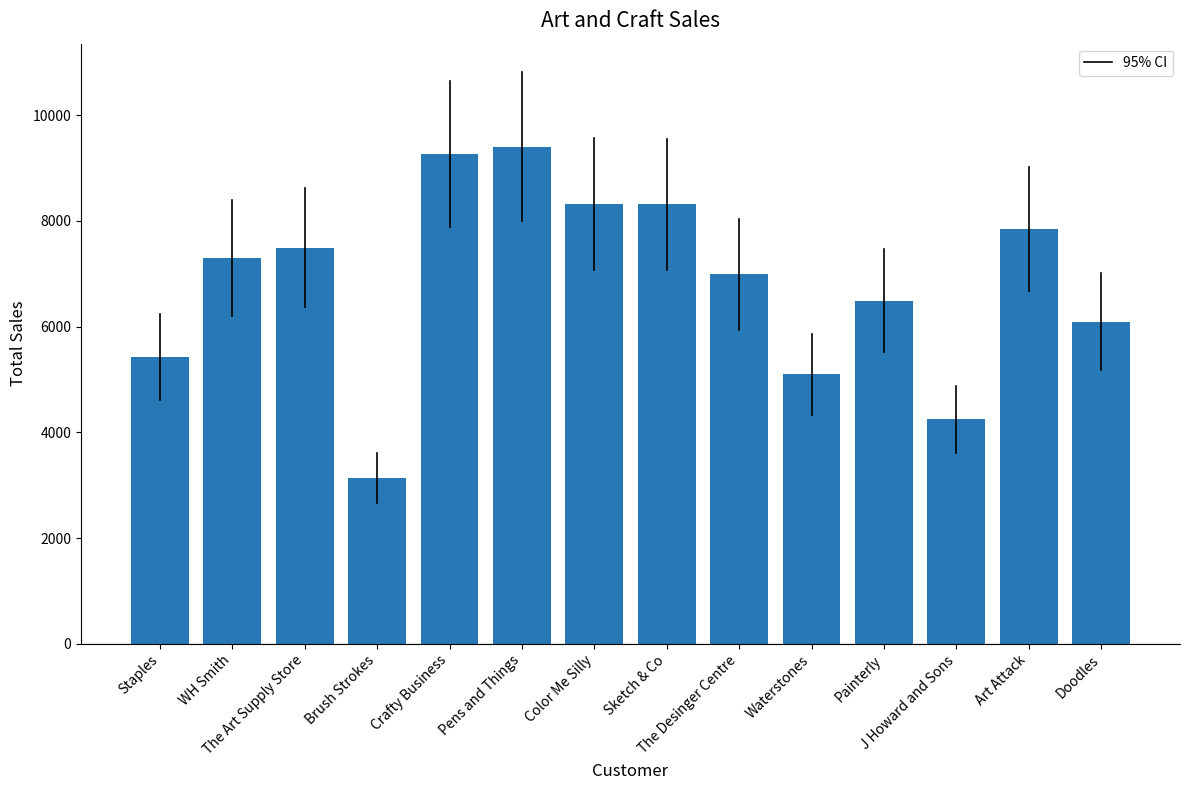

Are the bars horizontal?

No